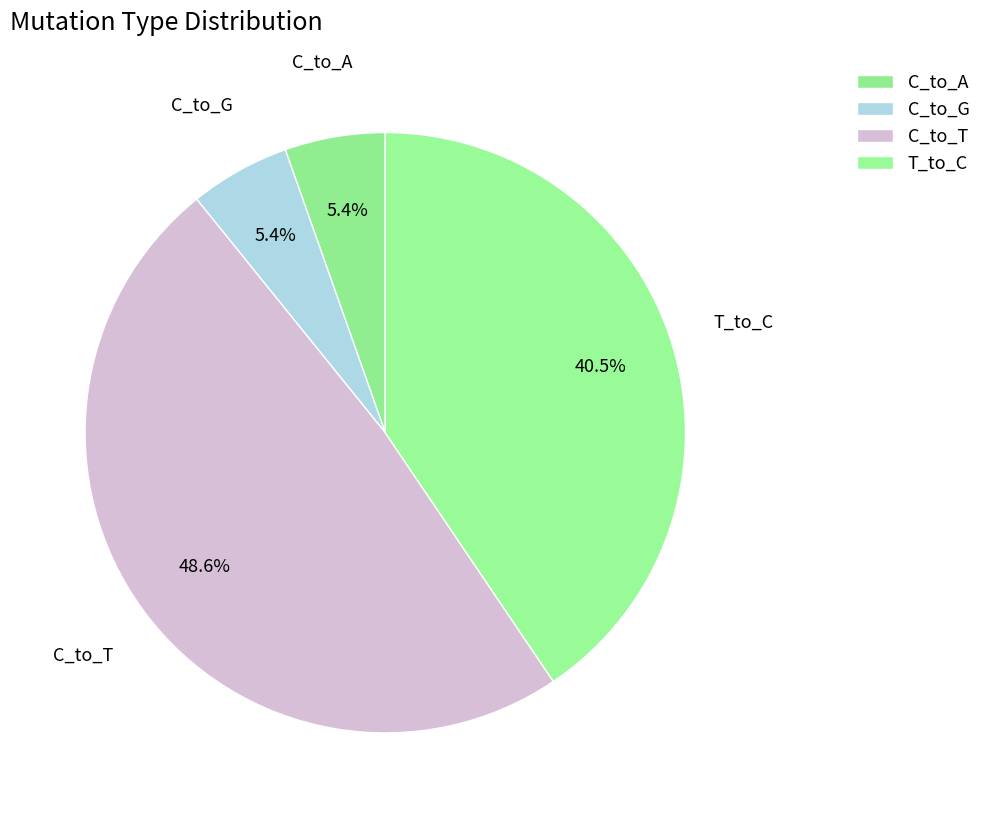

To the nearest percent, what portion does T_to_C represent?

41%